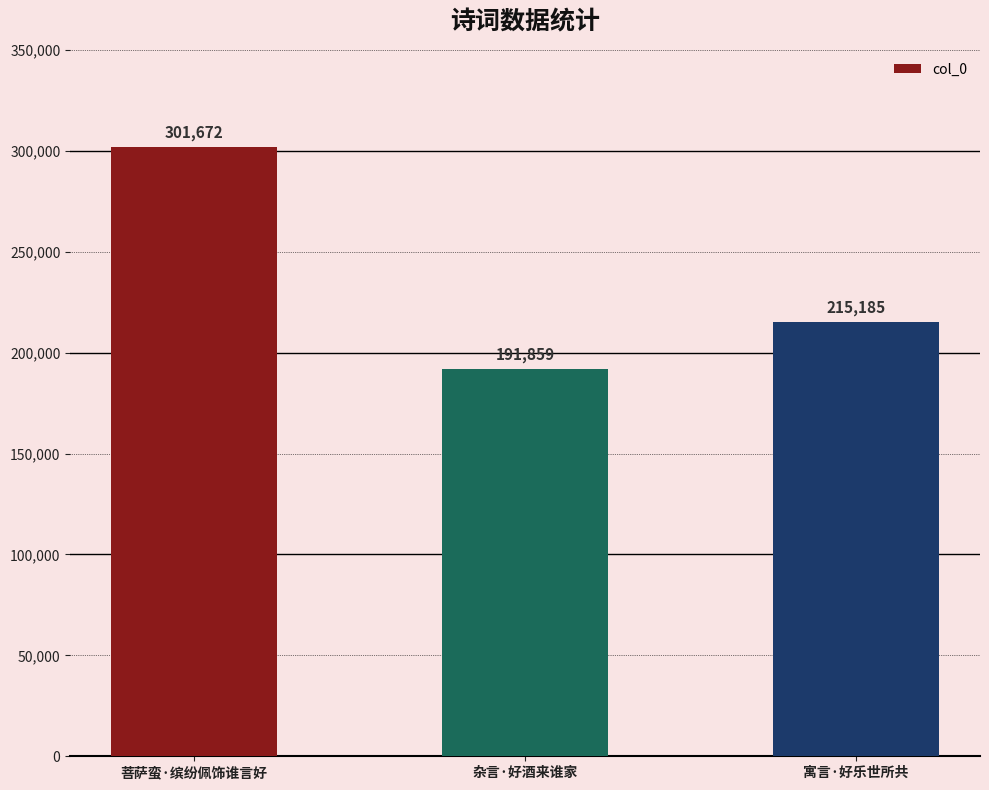

Rank the categories by value from highest to lowest.

菩萨蛮·缤纷佩饰谁言好, 寓言·好乐世所共, 杂言·好酒来谁家